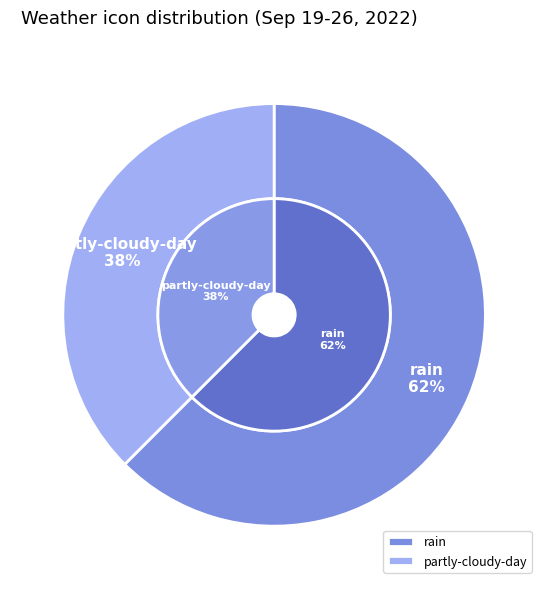

To the nearest percent, what percentage of the pie is rain?

62%